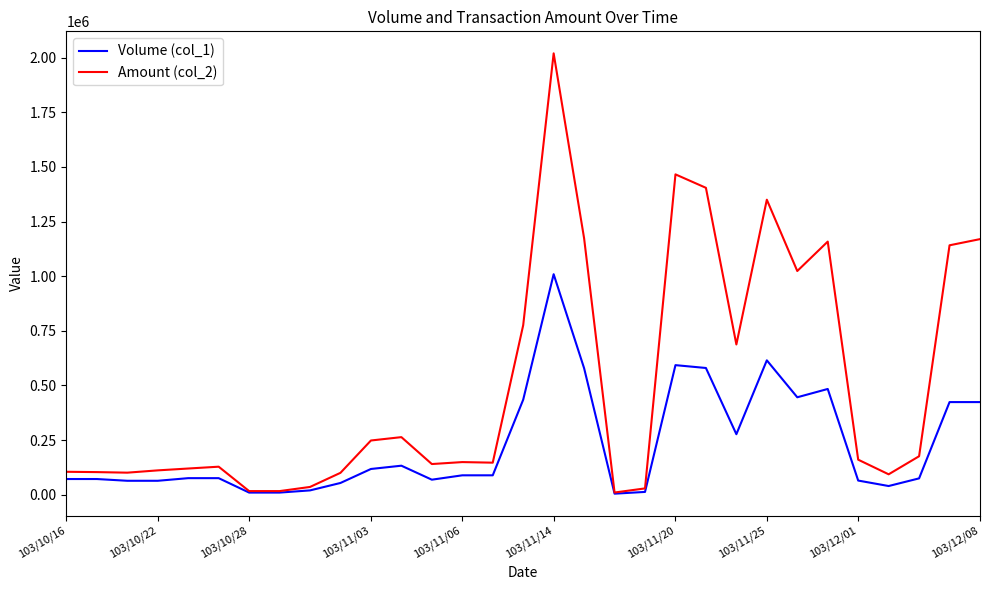

What are all the series names shown in the legend?

Volume (col_1), Amount (col_2)